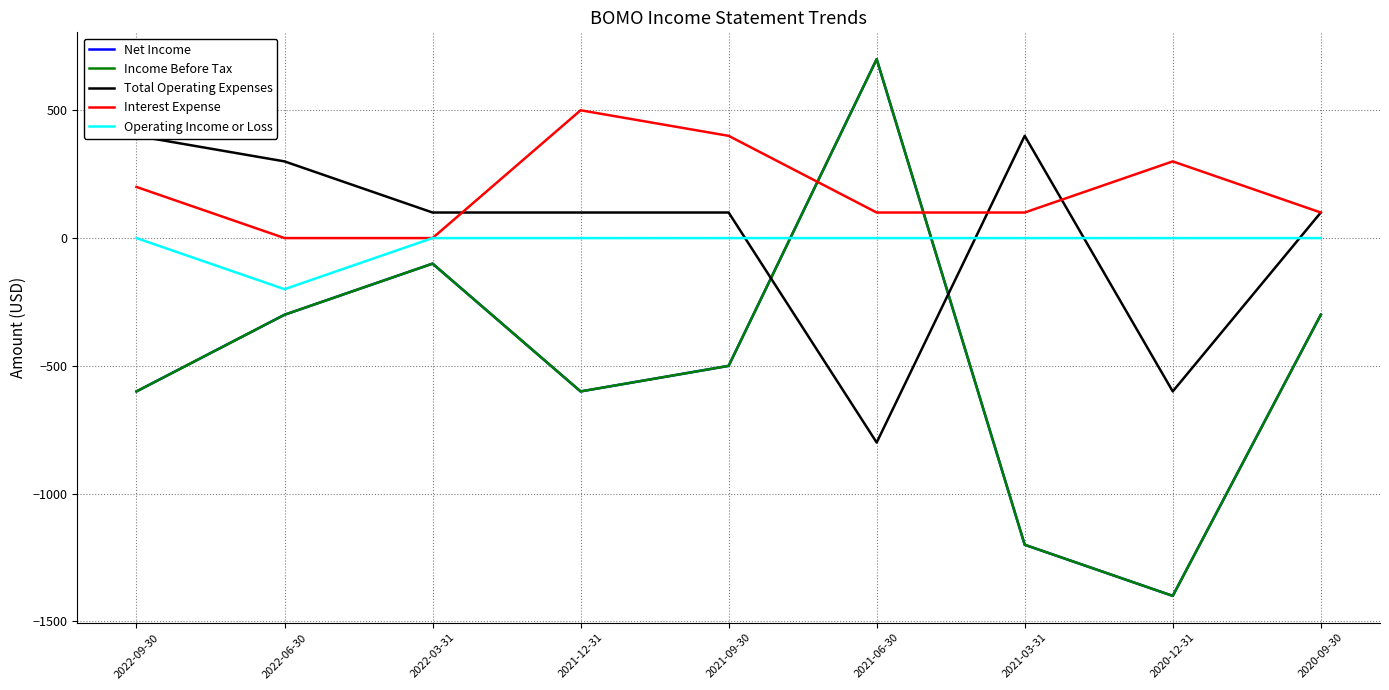

At 2022-06-30, list the series in order from largest to smallest.

Total Operating Expenses, Interest Expense, Operating Income or Loss, Net Income, Income Before Tax